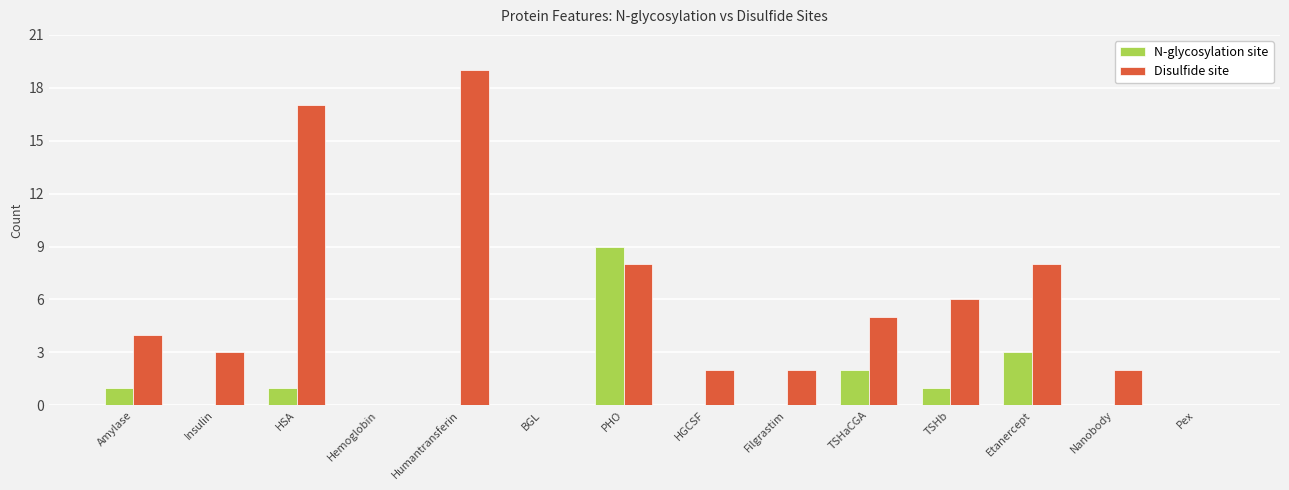

Is it true that N-glycosylation site equals 0 at HGCSF?

True